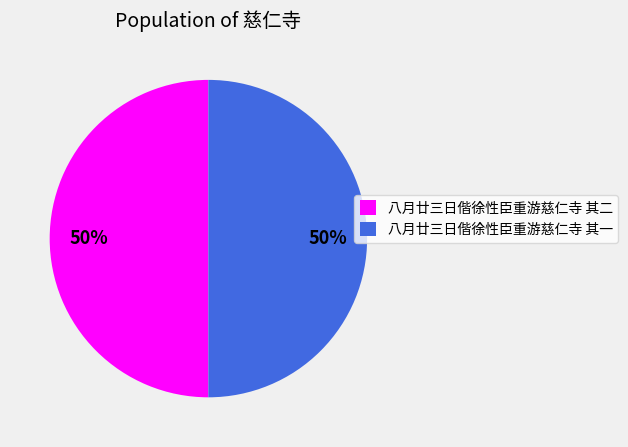

Count the number of slices in the pie.

2